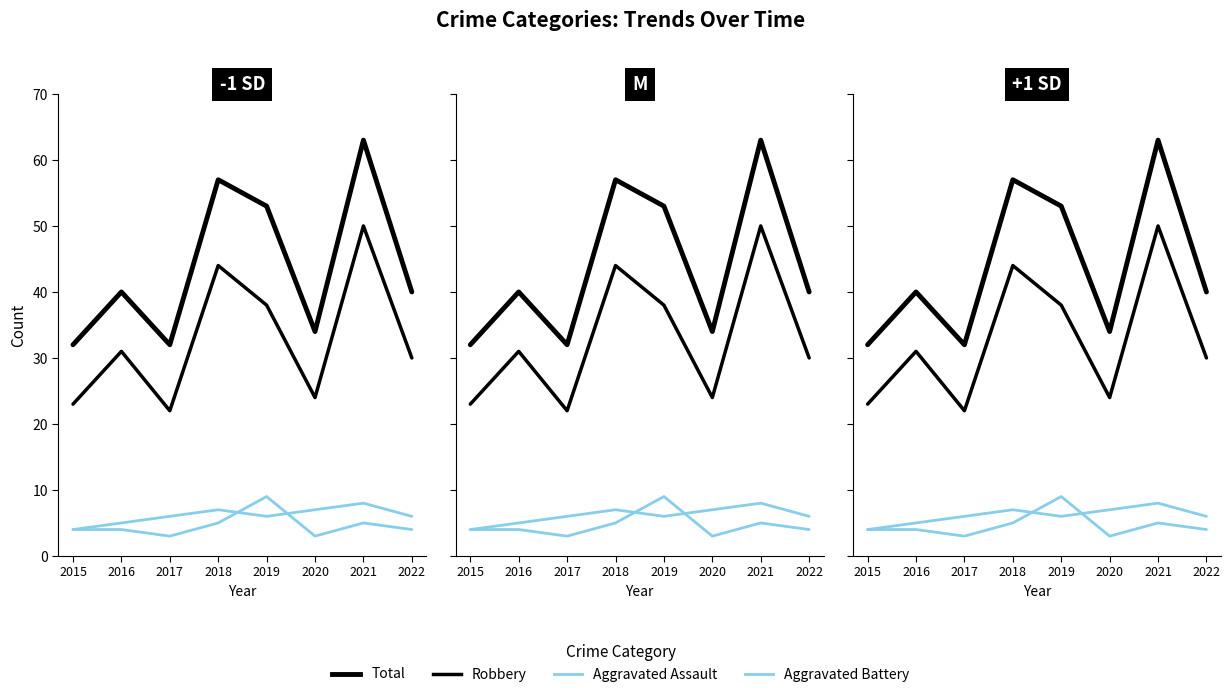

List the series in order of their peak value, highest first.

Total, Robbery, Aggravated Assault, Aggravated Battery